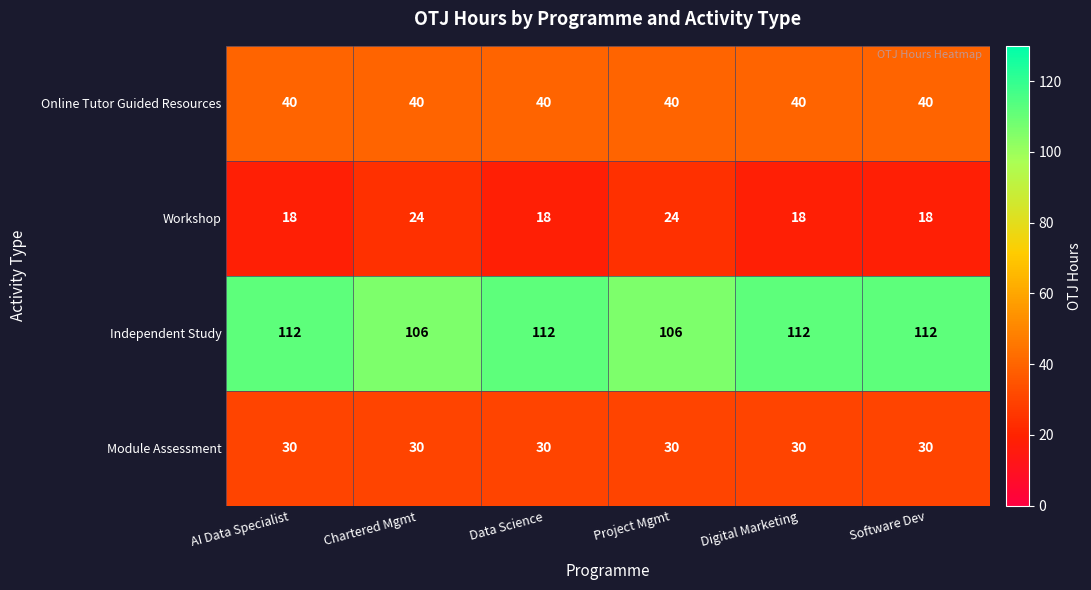

True or false: Workshop has a value of 24 at Project Mgmt.

True